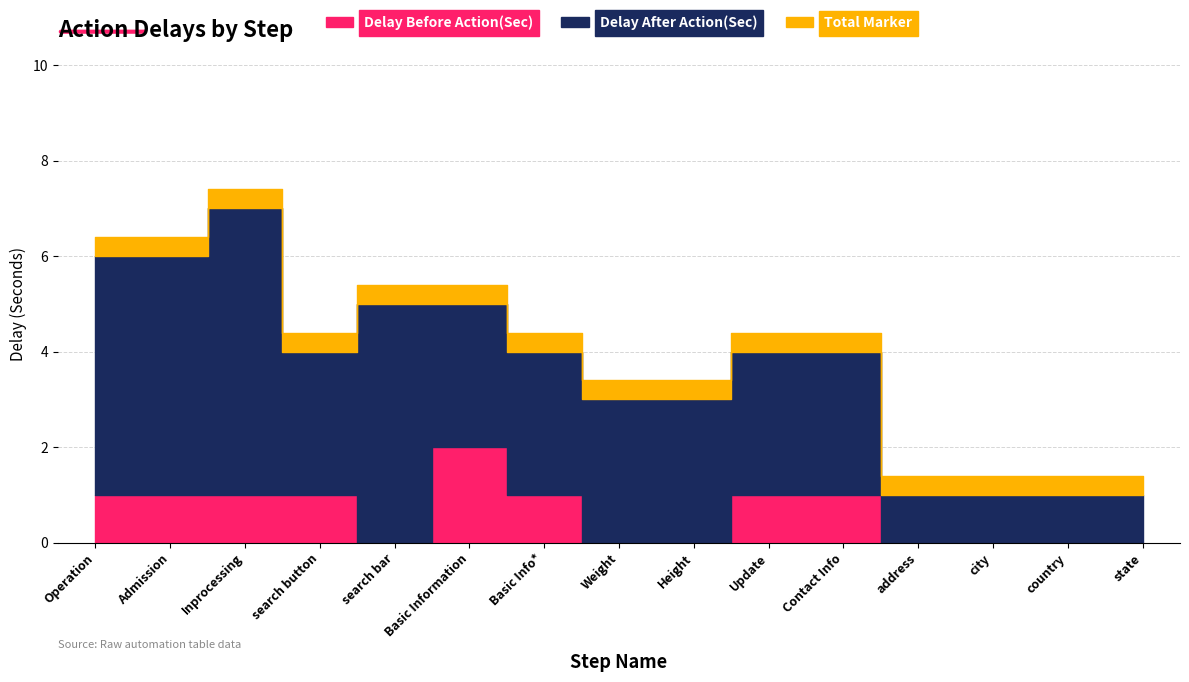

How many categories are shown in the chart?

15